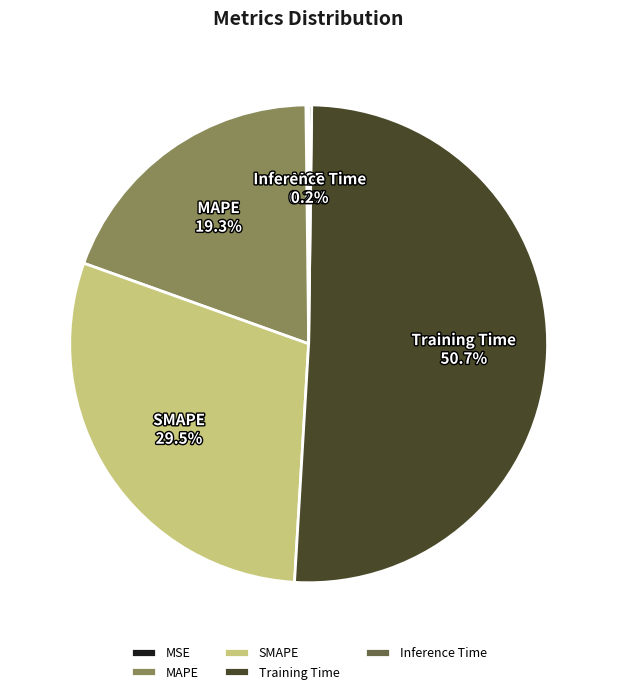

The MAPE slice represents 19% of the pie. True or false?

True